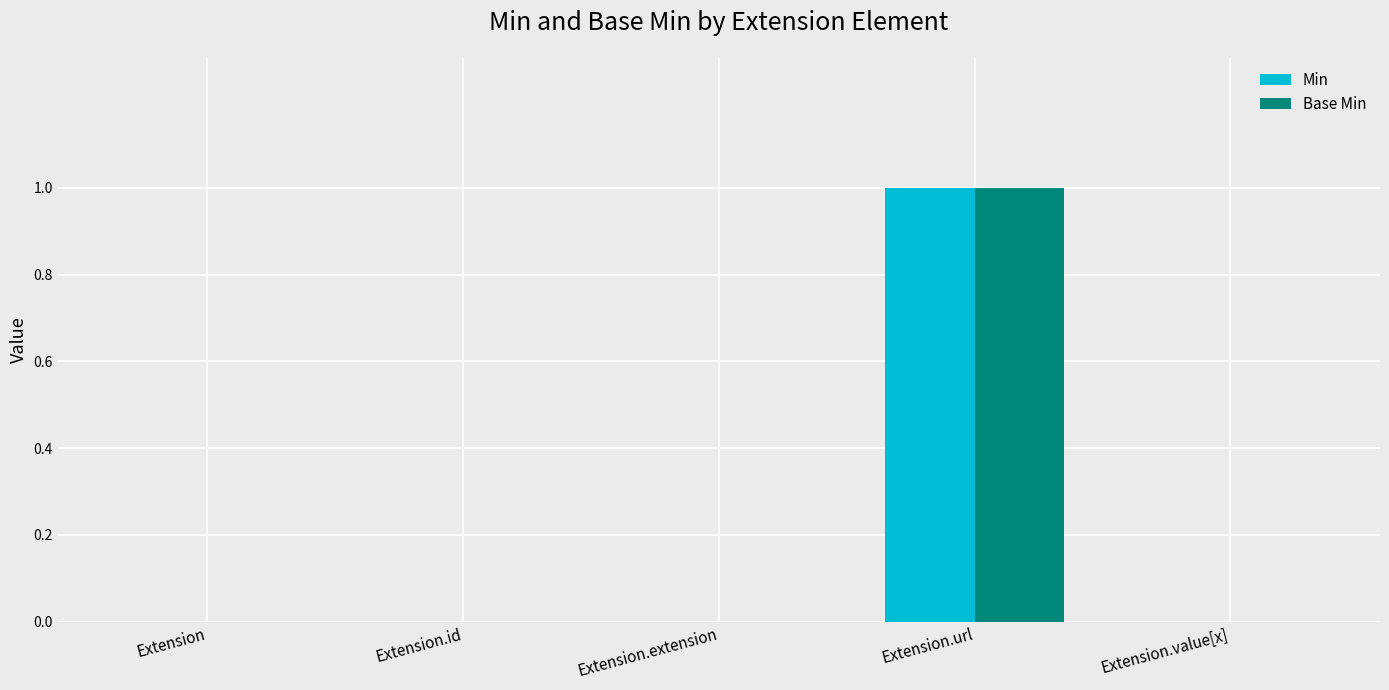

Count the Base Min values in the range 0 to 1.

5